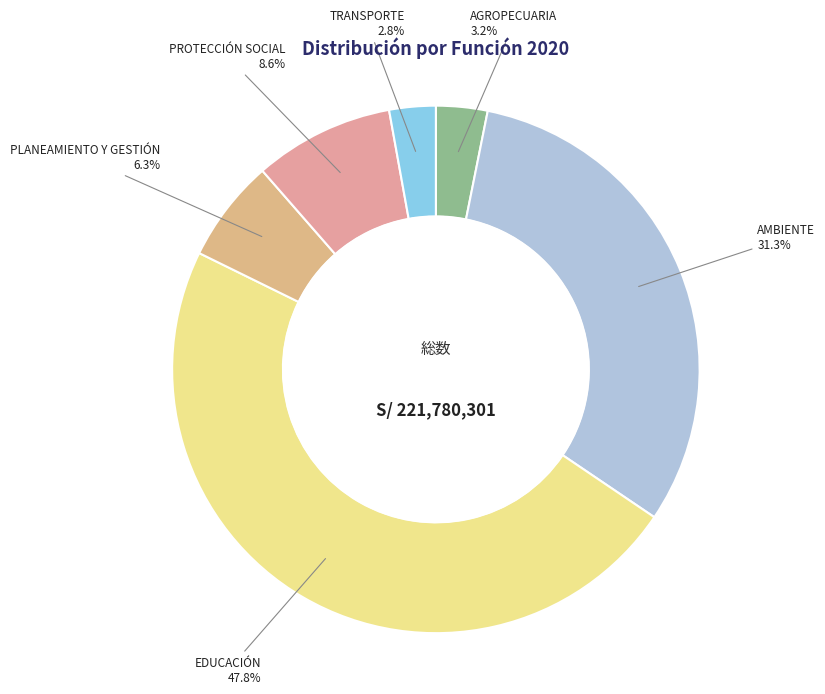

How many slices are in this pie chart?

6